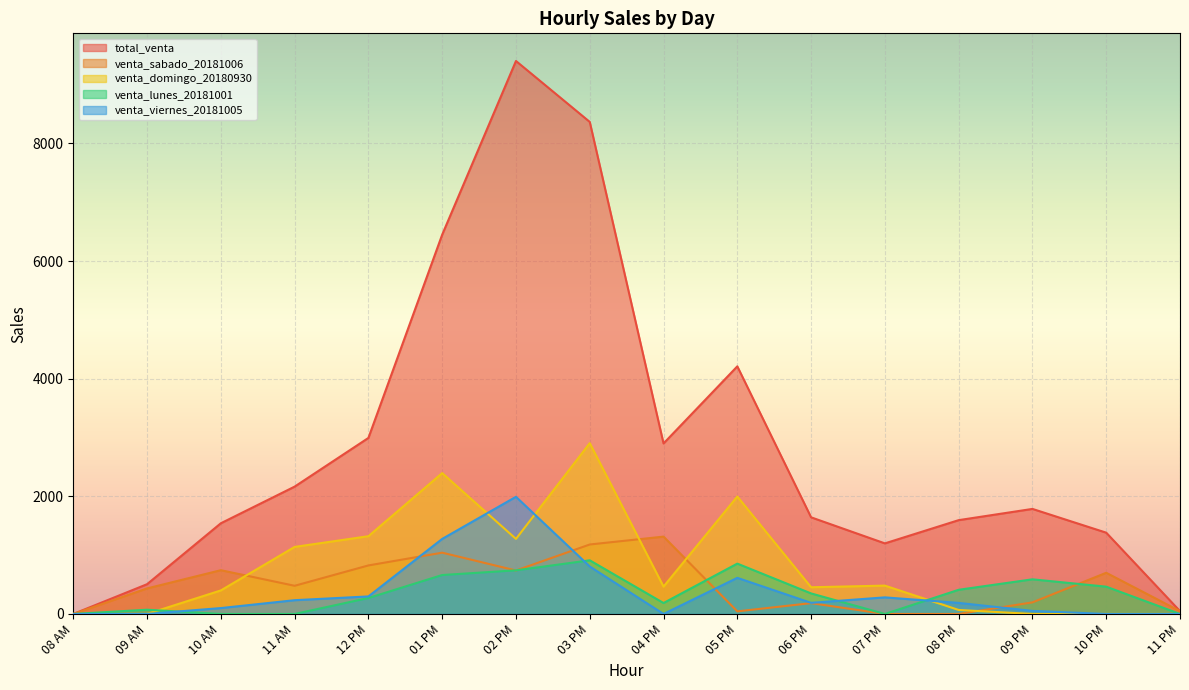

Does the chart display data point markers on the line(s)?

No